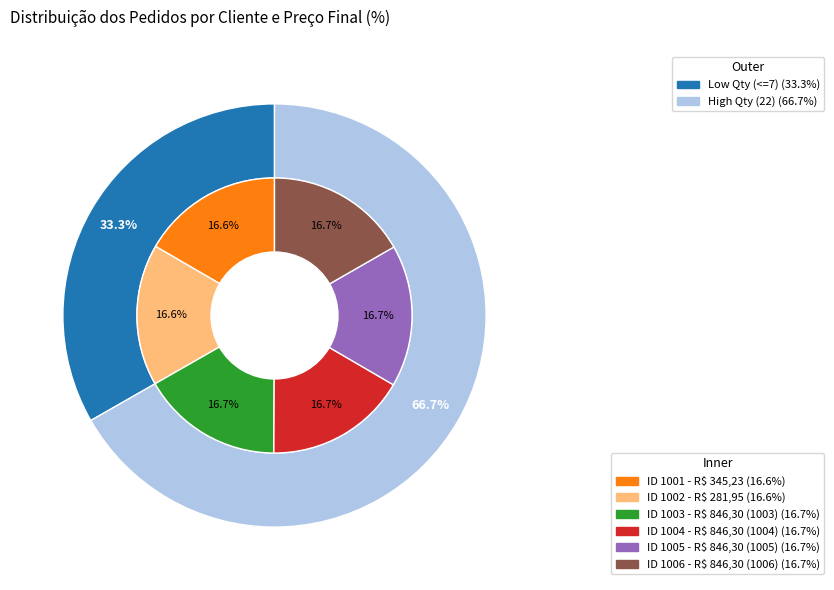

Do R$ 345,23 and R$ 281,95 together represent more than half of the pie?

No